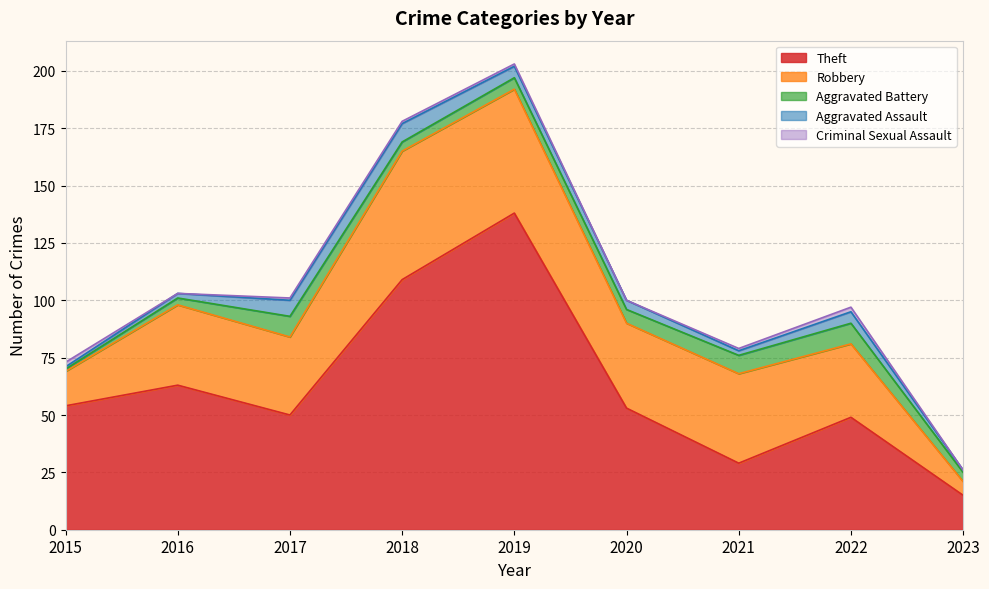

Does the chart display data point markers on the line(s)?

No